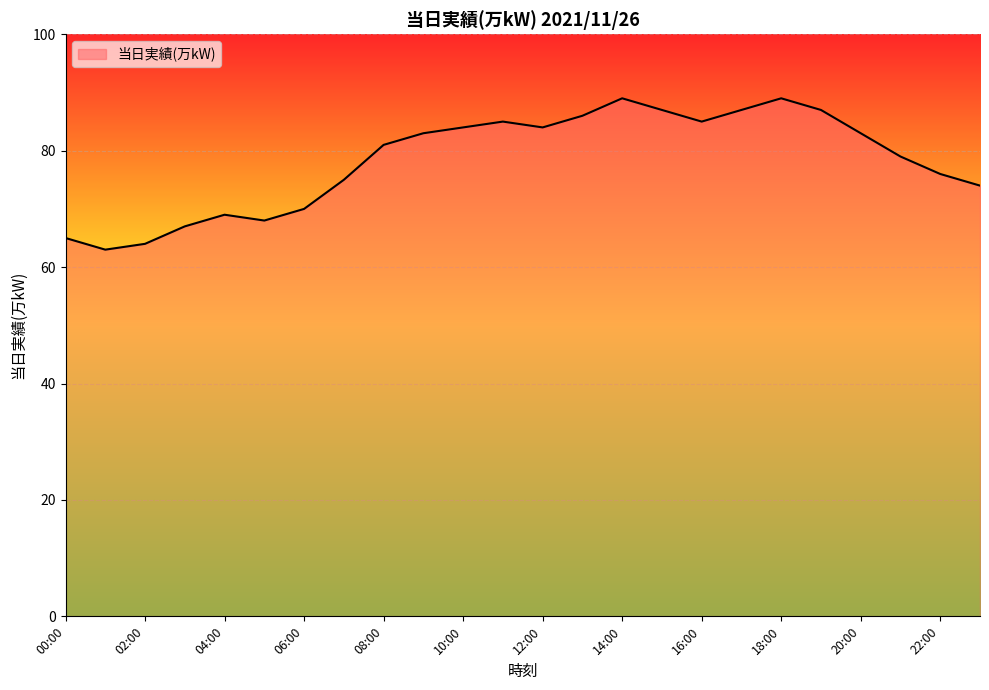

What is the greatest value displayed?

89